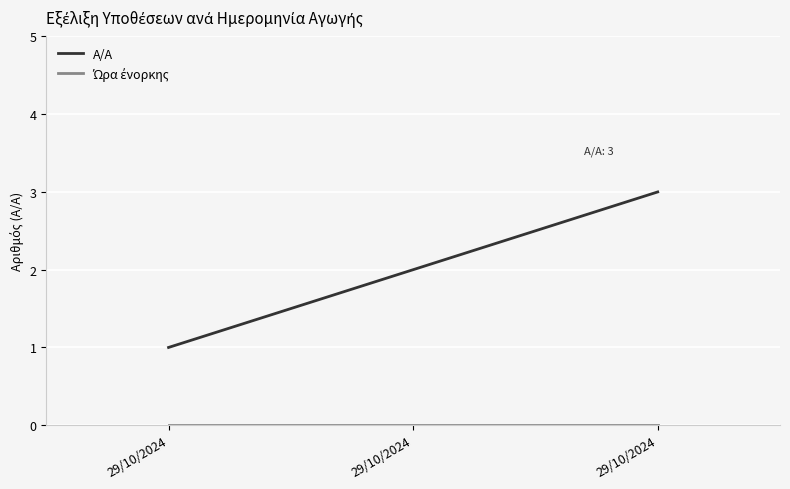

True or false: Ώρα ένορκης has a value of 0 at 29/10/2024.

True